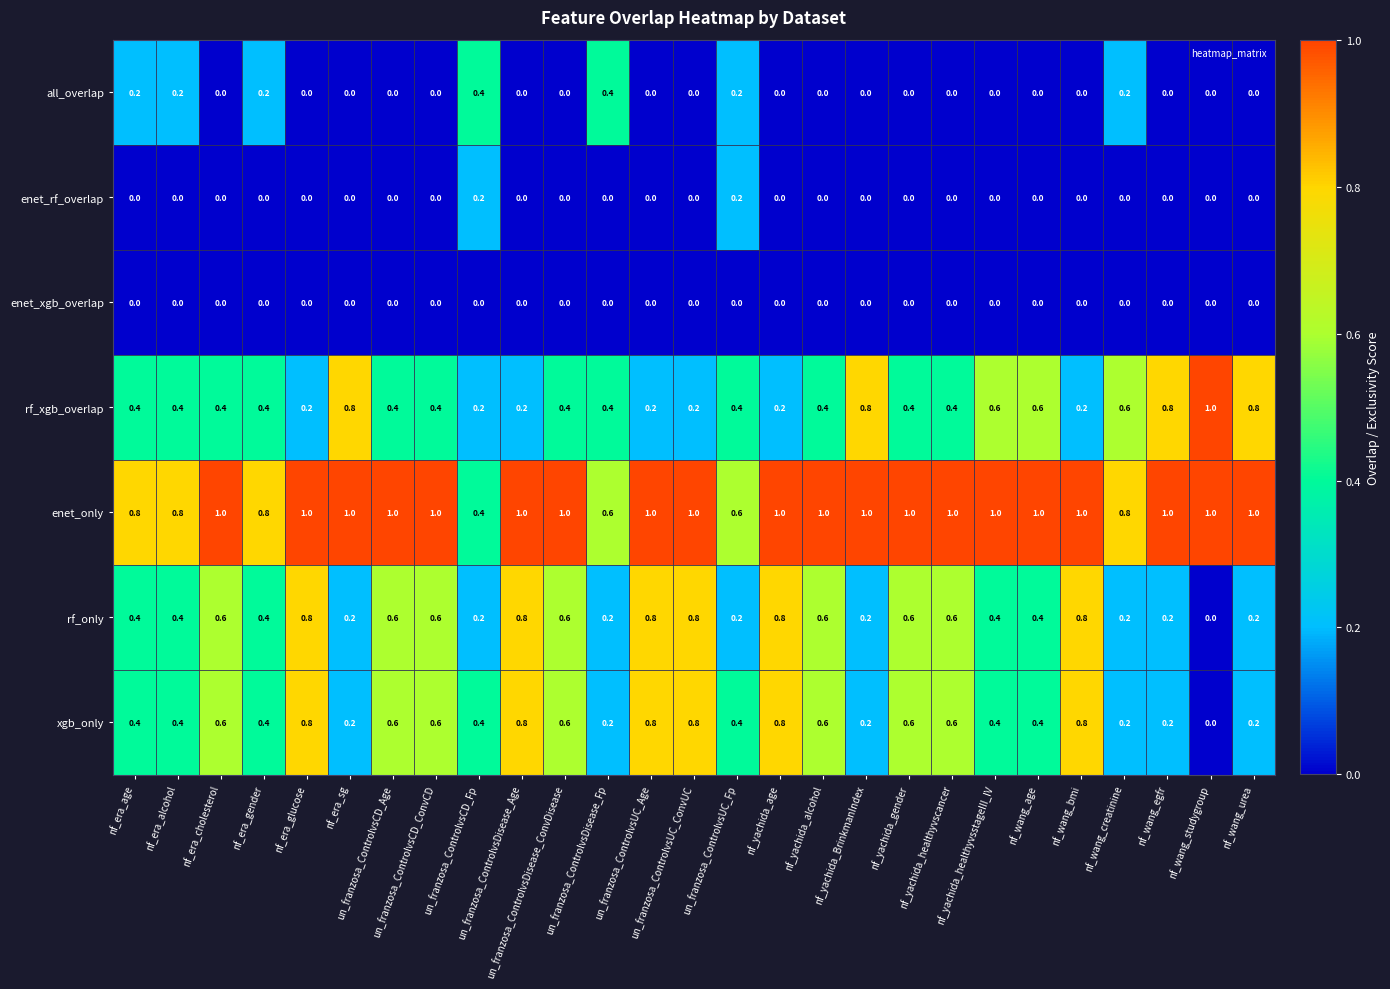

Count the rf_only values in the range 0 to 1.

27